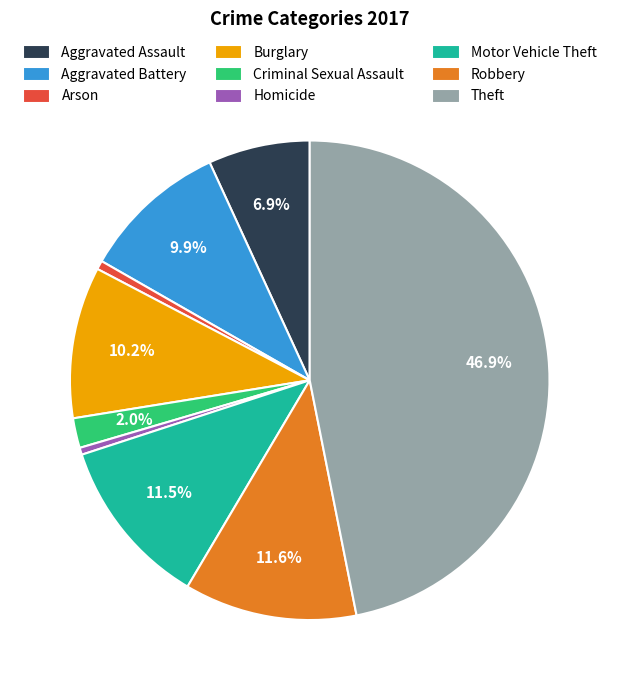

Does any single category account for the majority?

No